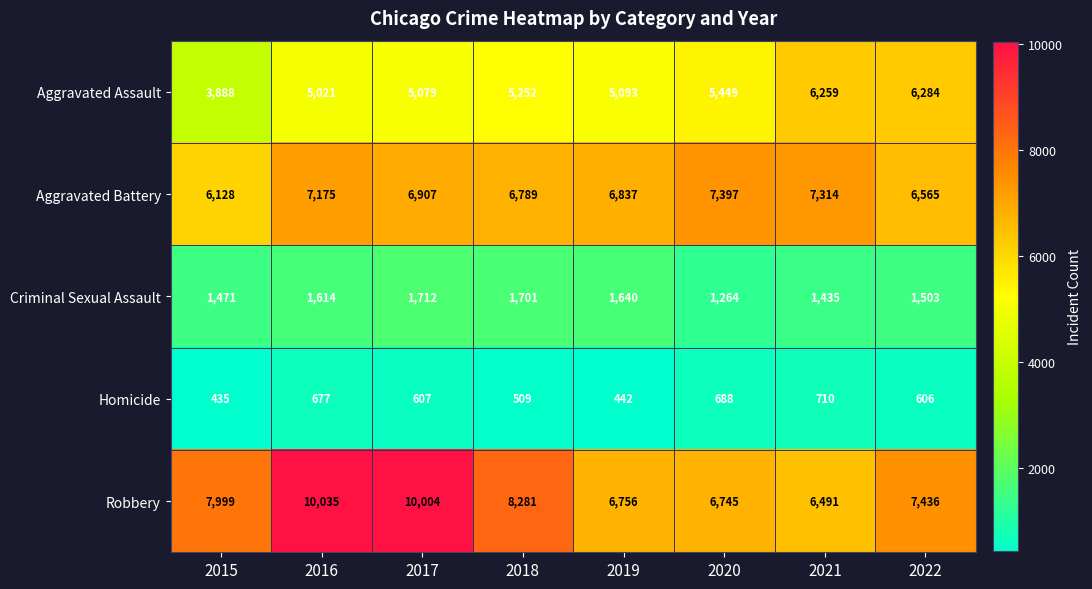

Read the Criminal Sexual Assault value at 2022, to the nearest 5.

1505